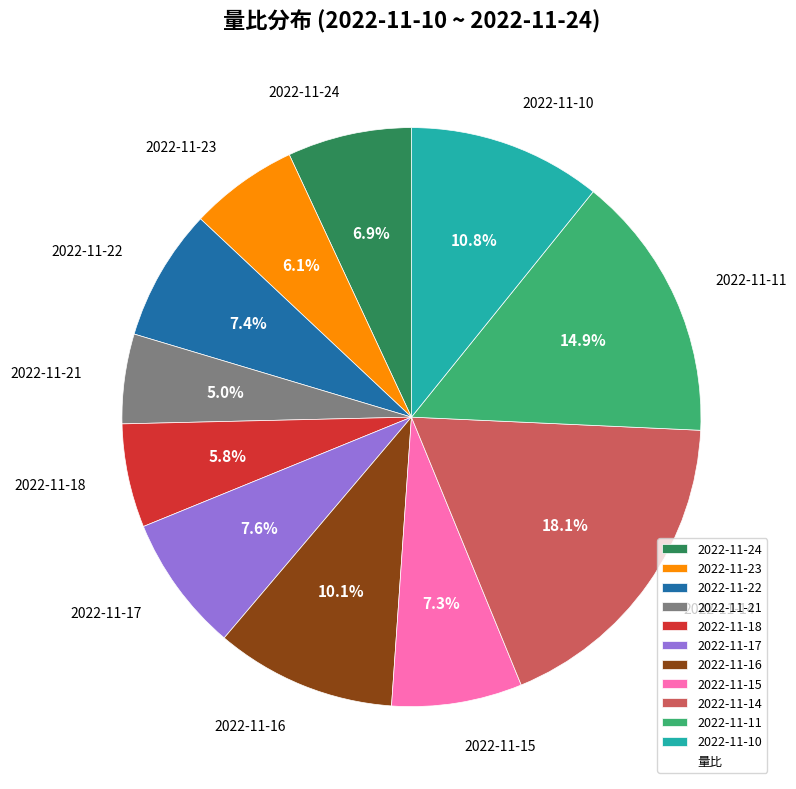

Between 2022-11-18 and 2022-11-17, which is larger?

2022-11-17